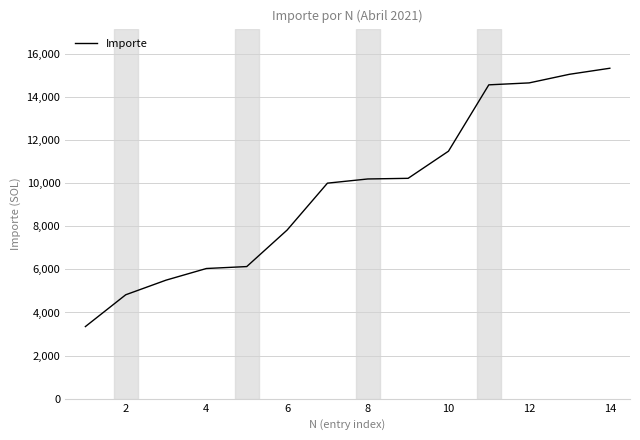

What is the minimum value shown in the chart?

3346.0